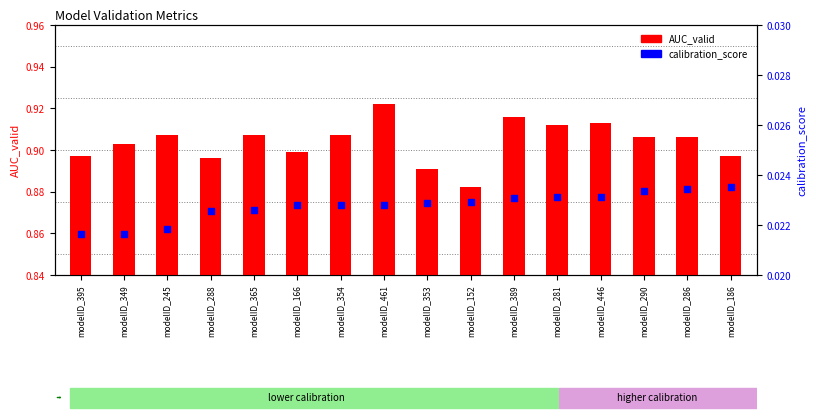

At which category is the sum across all series the highest?

modelID_461